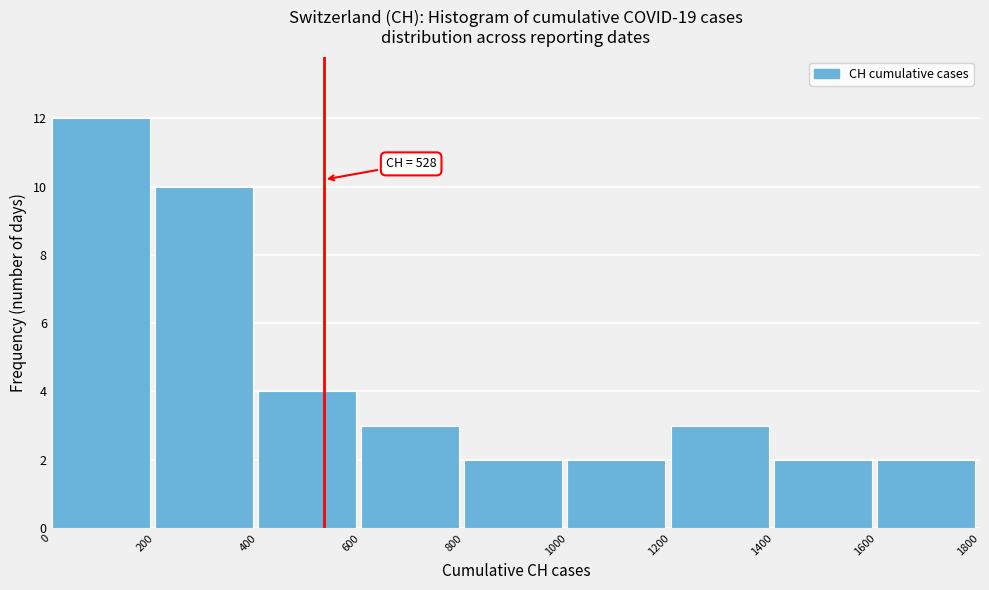

Over which range of the x-axis is the bar tallest?

0 to 200